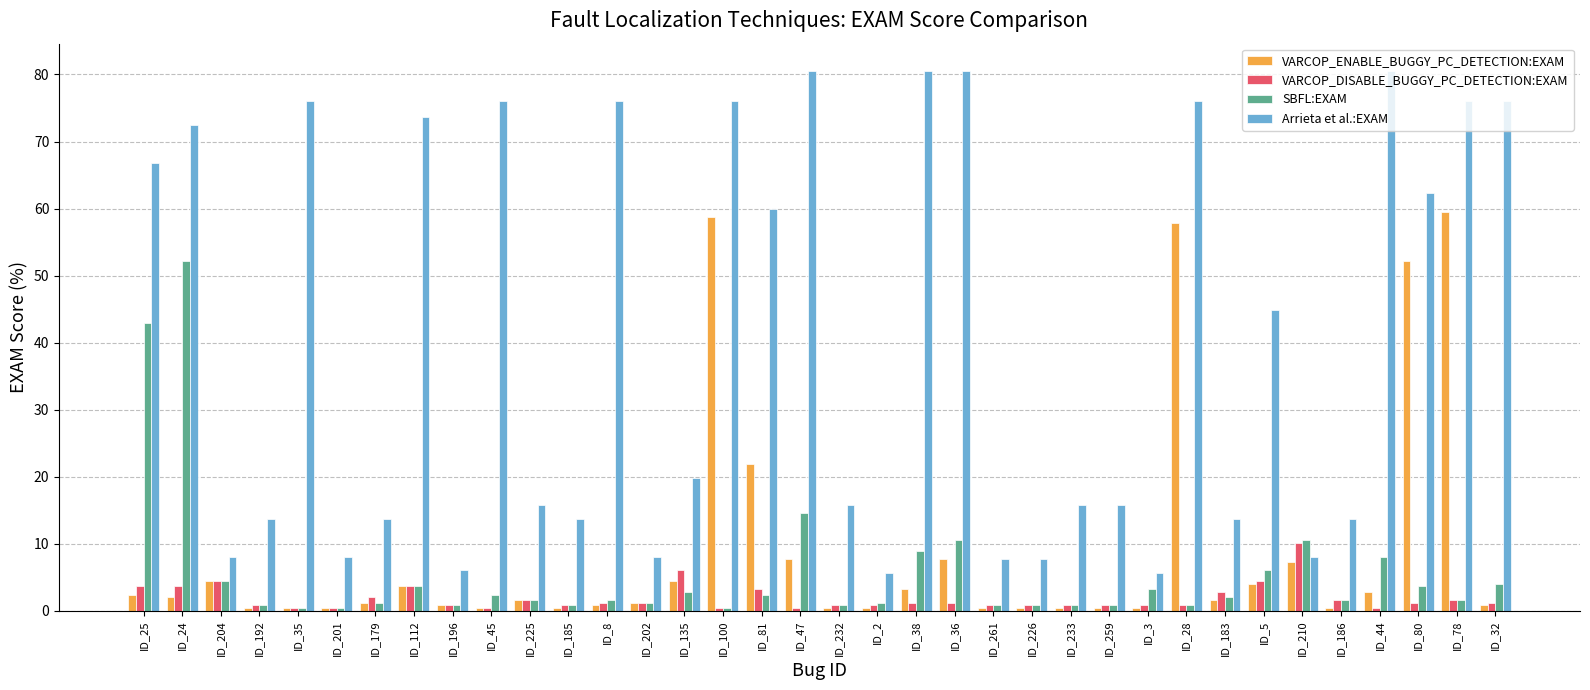

At which category is the sum across all series the highest?

ID_78